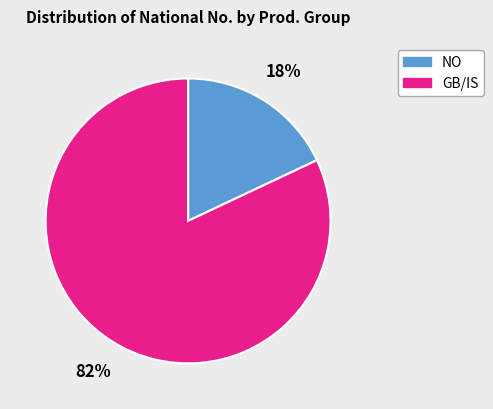

How many segments does this pie chart have?

2